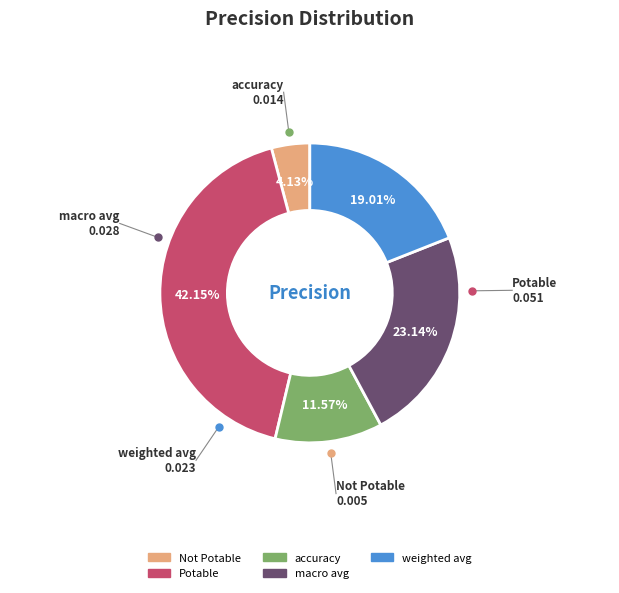

The macro avg slice represents 23% of the pie. True or false?

True